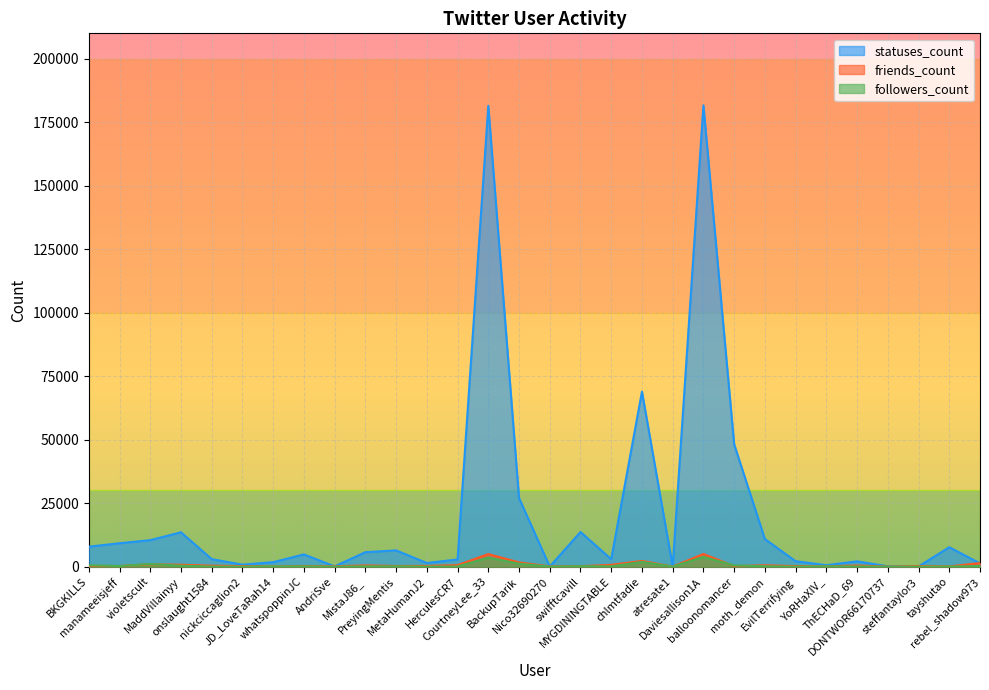

What are all the series names shown in the legend?

statuses_count, friends_count, followers_count